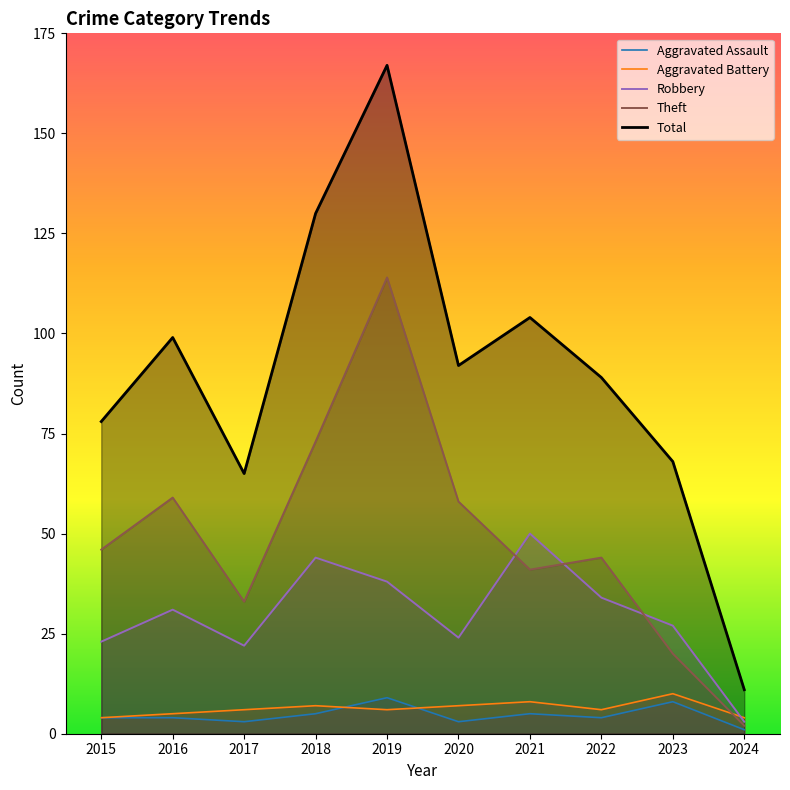

How many lines are shown in the chart?

5